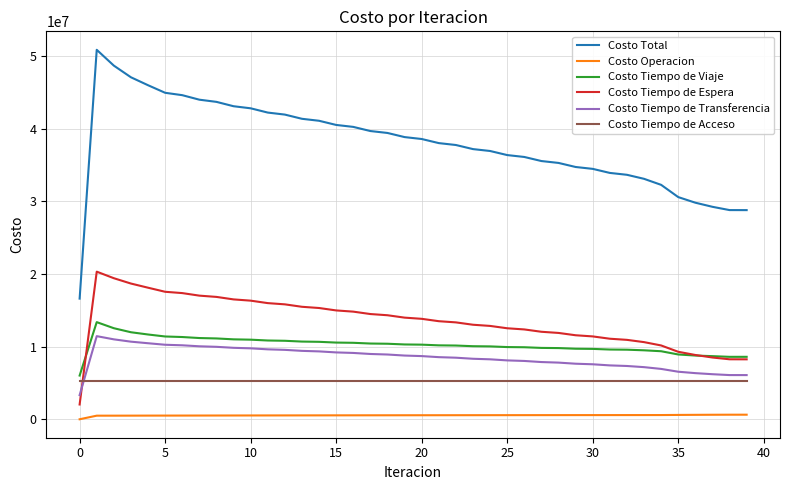

What is the lowest value of the Costo Tiempo de Viaje series?

6018694.2